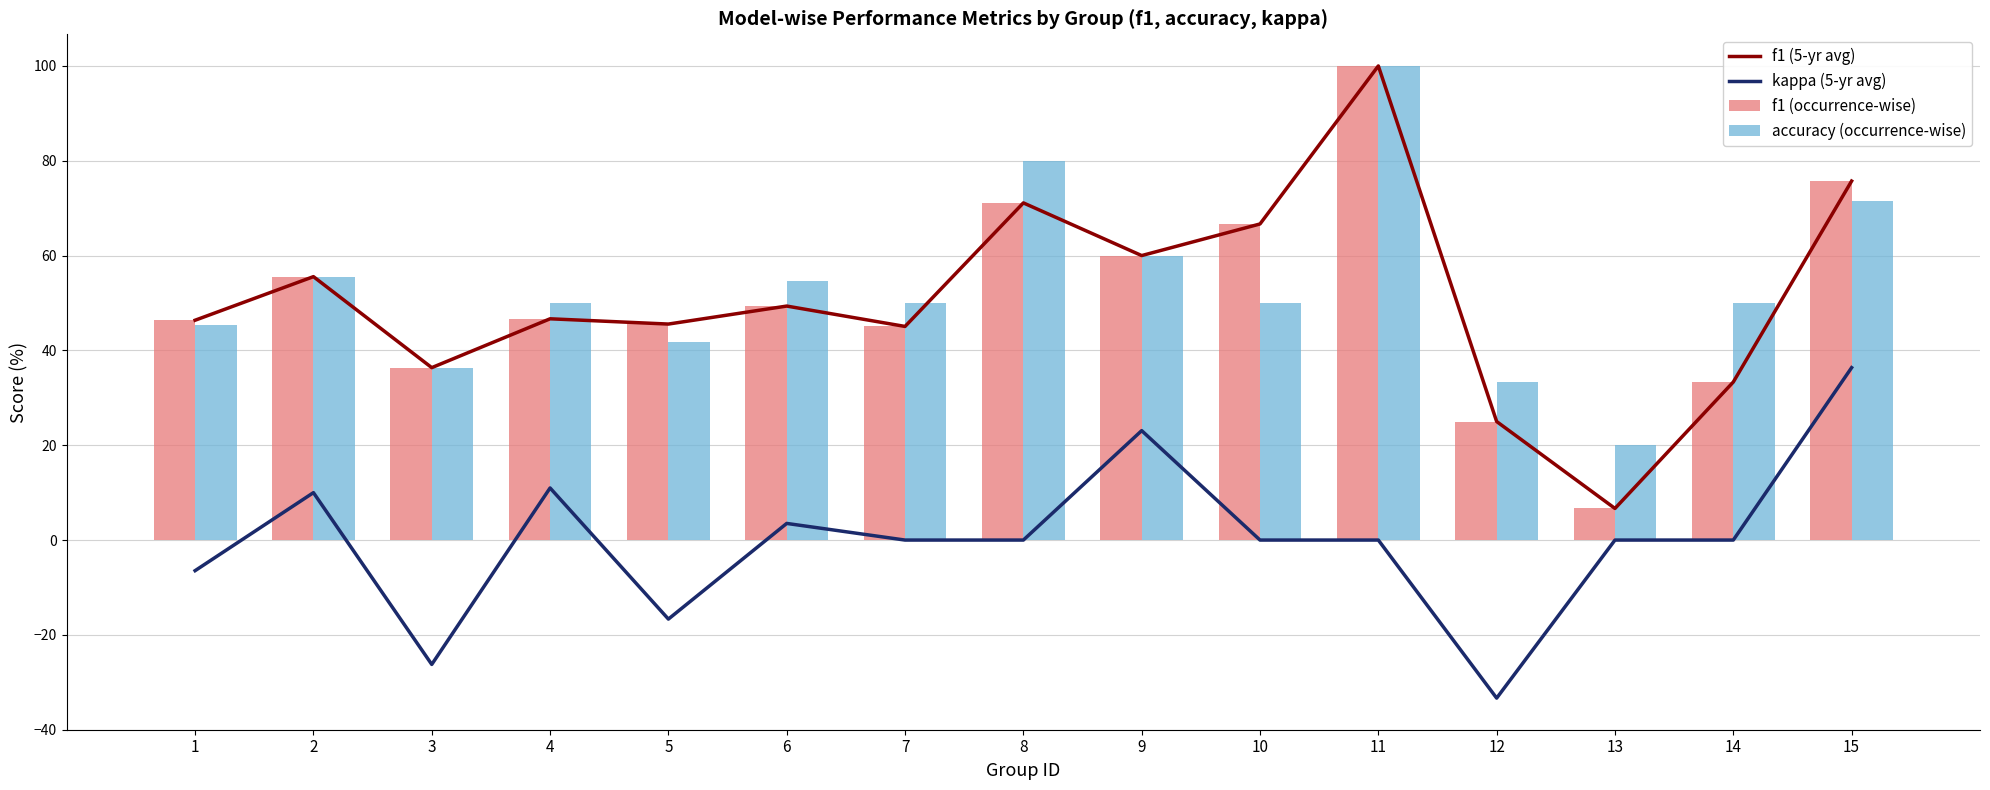

What is the sum of all accuracy (occurrence-wise) values?

798.3